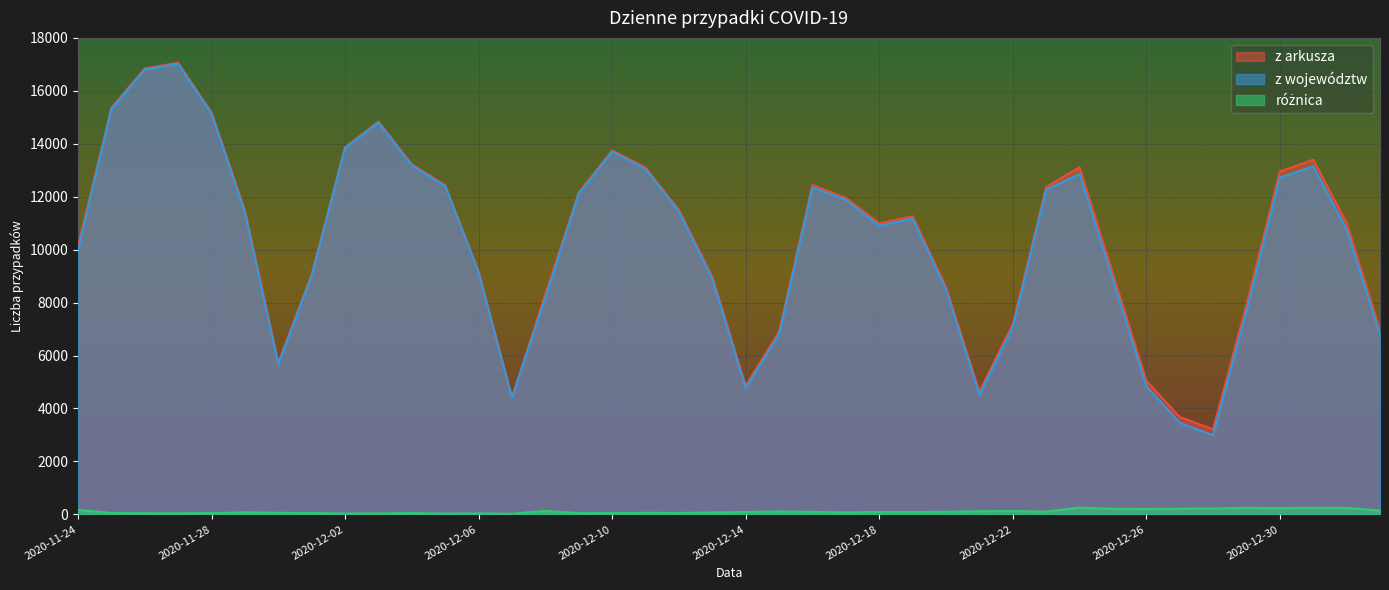

Reading left to right, transcribe all the data shown in this chart.

z arkusza: 10141	15360	16846	17059	15183	11483	5734	9066	13870	14838	13230	12430	9175	4424	8315	12164	13747	13105	11498	8978	4858	6908	12447	11953	10992	11261	8593	4633	7190	12363	13114	9077	5048	3678	3211	7914	12955	13397	11008	6945
z województw: 9971	15309	16804	17019	15136	11407	5675	9013	13840	14802	13183	12401	9142	4399	8186	12119	13701	13046	11444	8906	4768	6801	12353	11880	10900	11173	8496	4515	7063	12261	12859	8868	4848	3464	2990	7670	12719	13151	10766	6801
różnica: 170	51	42	40	47	76	59	53	30	36	47	29	33	25	129	45	46	59	54	72	90	107	94	73	92	88	97	118	127	102	255	209	200	214	221	244	236	246	242	144